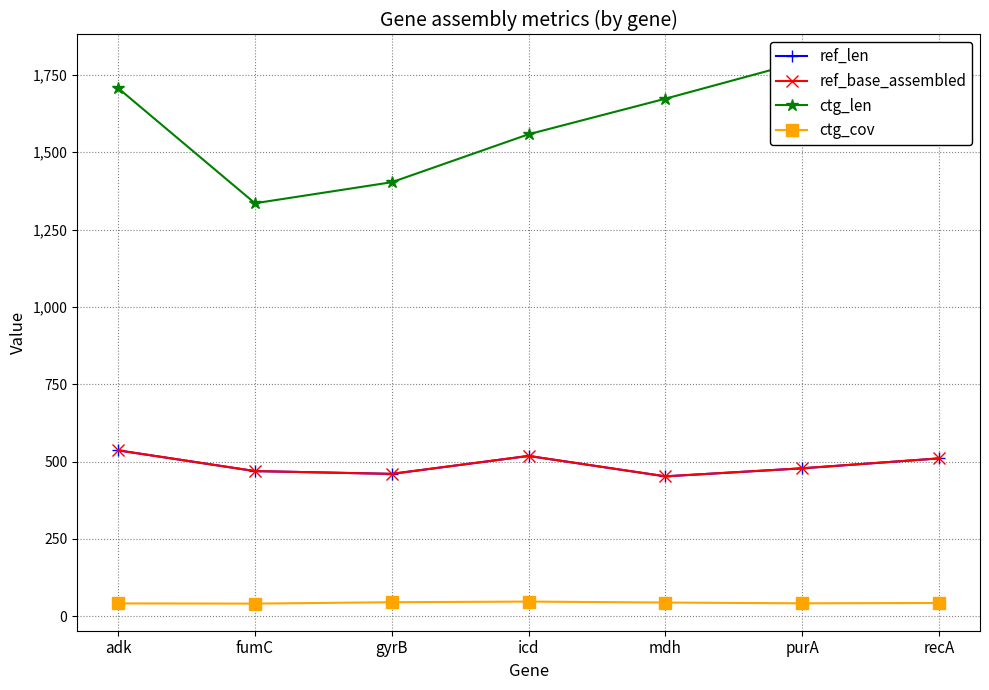

True or false: ctg_cov and ref_len cross at least once.

False